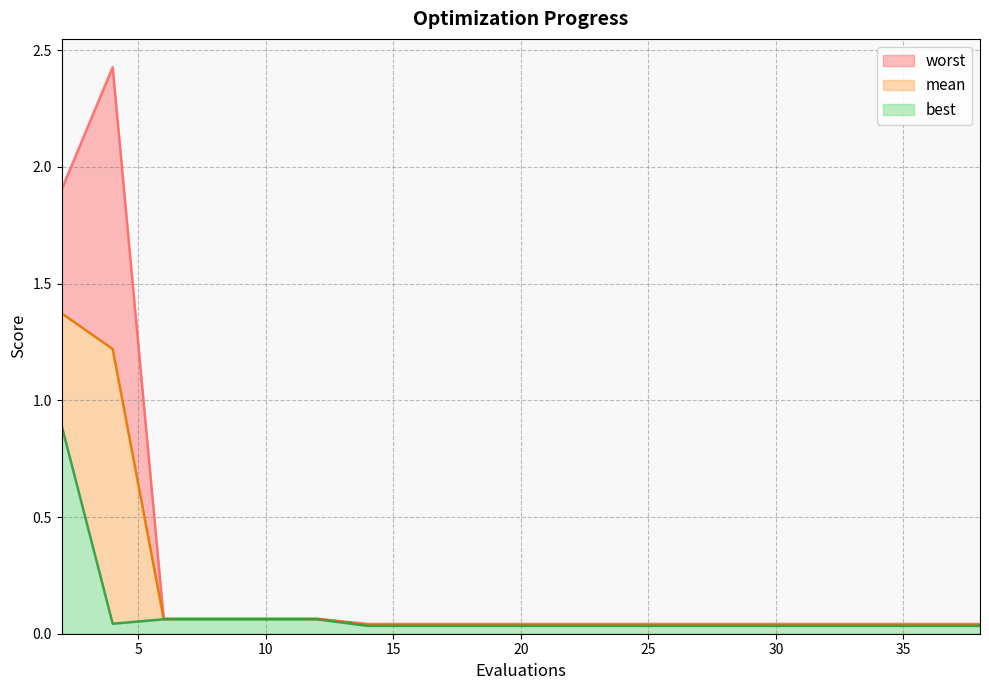

Reading right to left, list all the values displayed in this chart.

mean: 38=0.0	36=0.0	34=0.0	32=0.0	31=0.0	29=0.0	27=0.0	25=0.0	23=0.0	21=0.0	19=0.0	18=0.0	16=0.0	14=0.0	12=0.1	10=0.1	8=0.1	6=0.1	4=1.2	2=1.4
best: 38=0.0	36=0.0	34=0.0	32=0.0	31=0.0	29=0.0	27=0.0	25=0.0	23=0.0	21=0.0	19=0.0	18=0.0	16=0.0	14=0.0	12=0.1	10=0.1	8=0.1	6=0.1	4=0.0	2=0.9
worst: 38=0.0	36=0.0	34=0.0	32=0.0	31=0.0	29=0.0	27=0.0	25=0.0	23=0.0	21=0.0	19=0.0	18=0.0	16=0.0	14=0.0	12=0.1	10=0.1	8=0.1	6=0.1	4=2.4	2=1.9